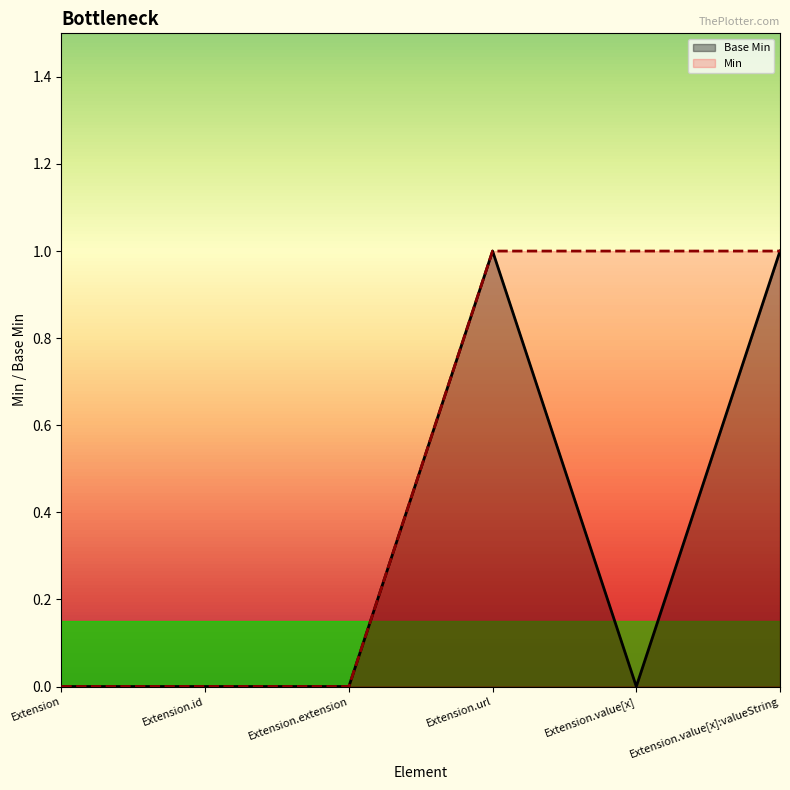

What is the maximum value shown in the chart?

1